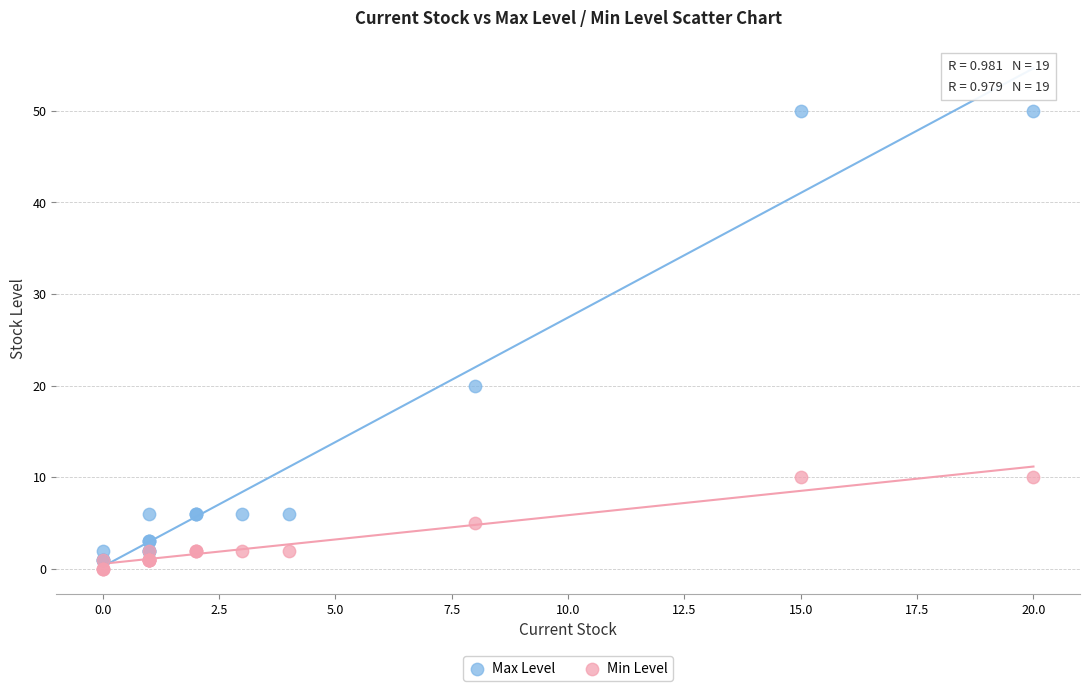

Which series reaches the minimum Y coordinate?

Min Level